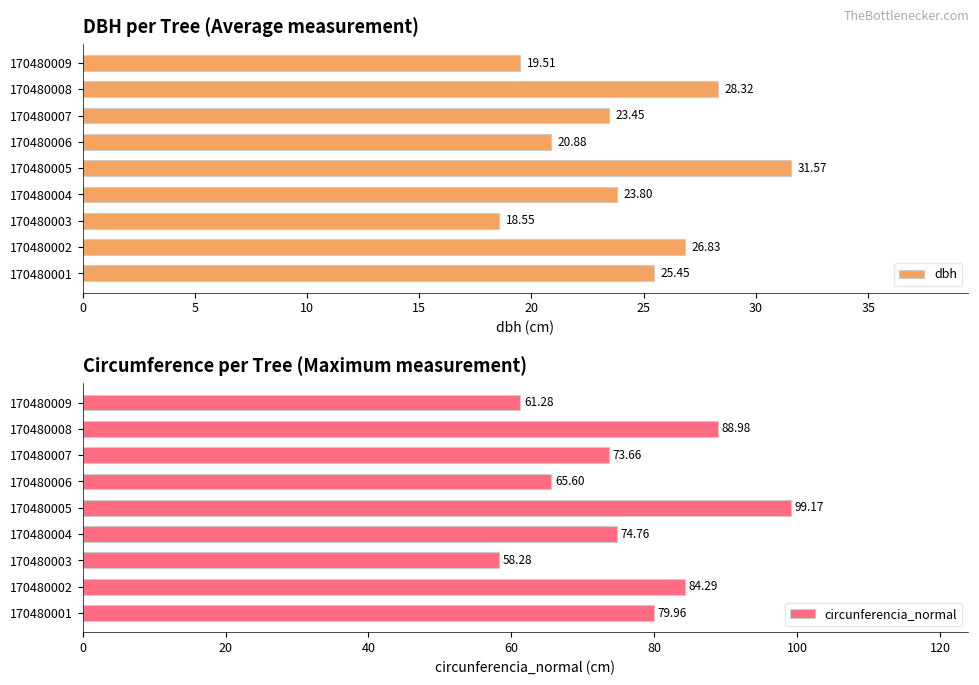

What is the difference between the dbh values at 170480009 and 170480003?

1.0